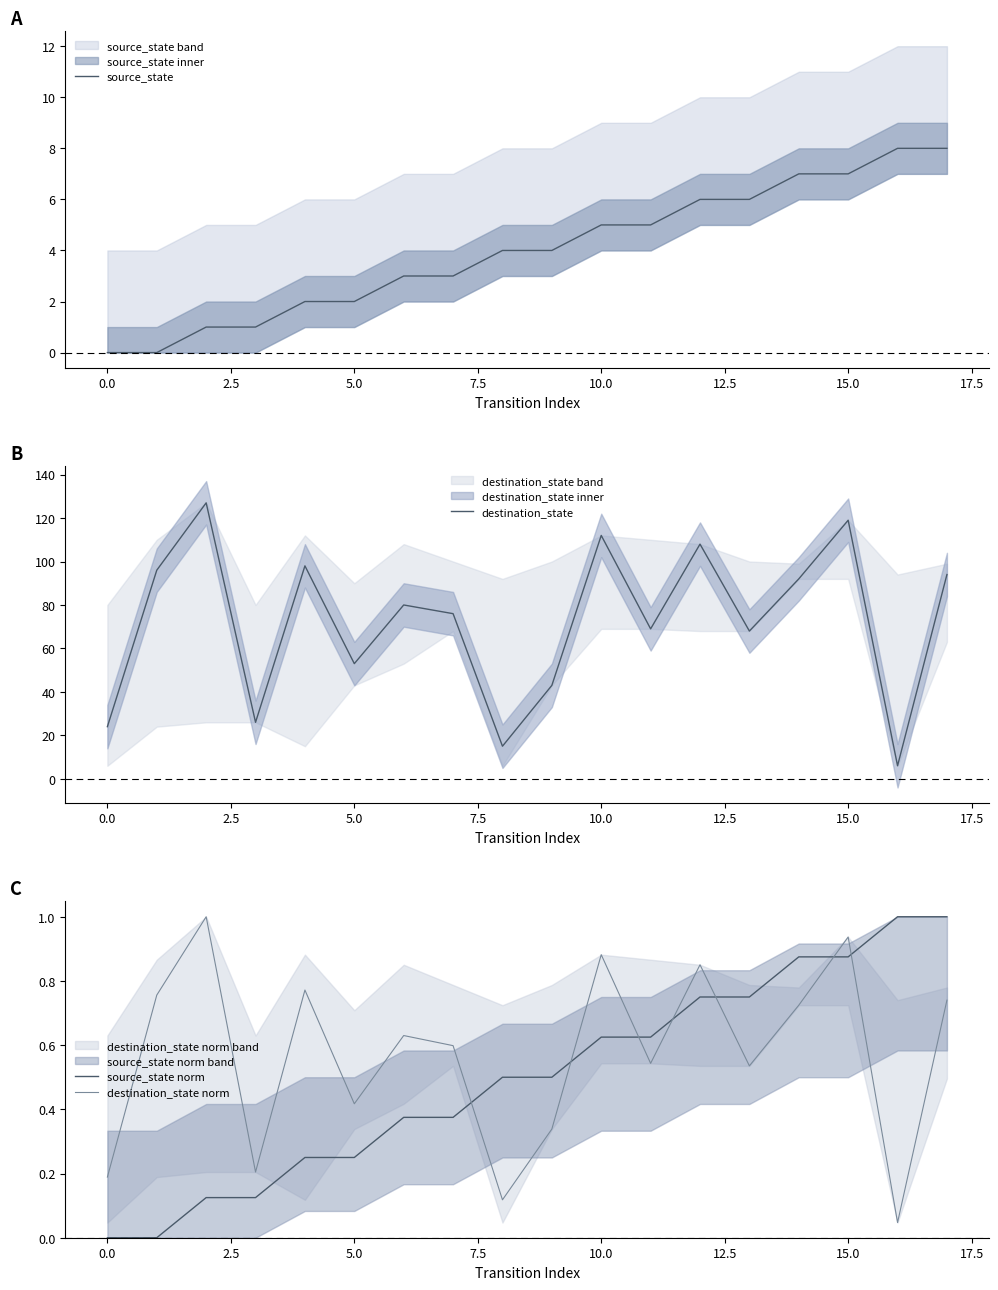

True or false: source_state norm and destination_state intersect in this chart.

False